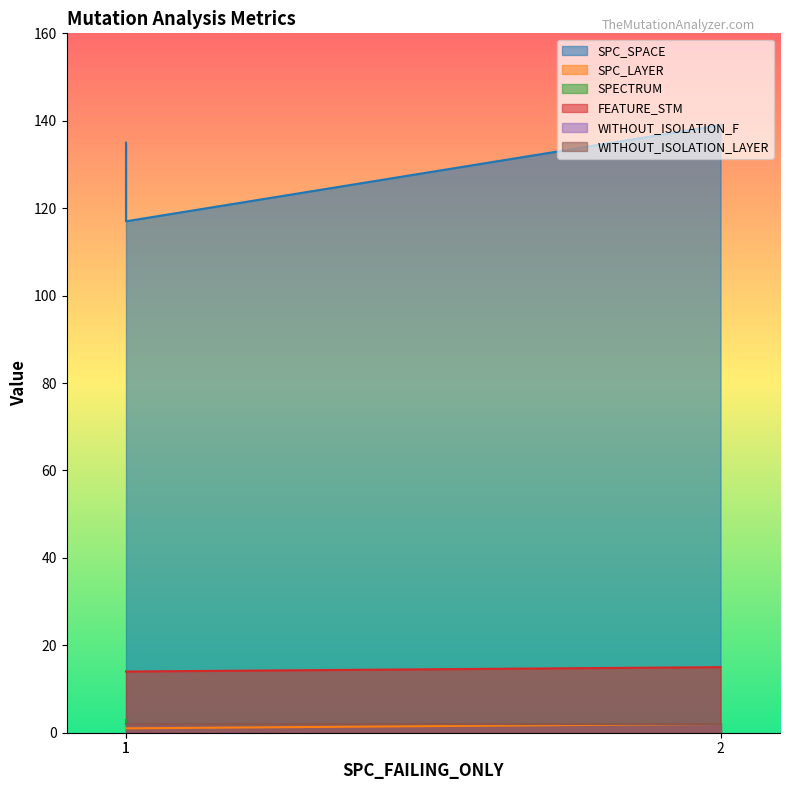

What is the sum of the FEATURE_STM values at 2 and 1?

29